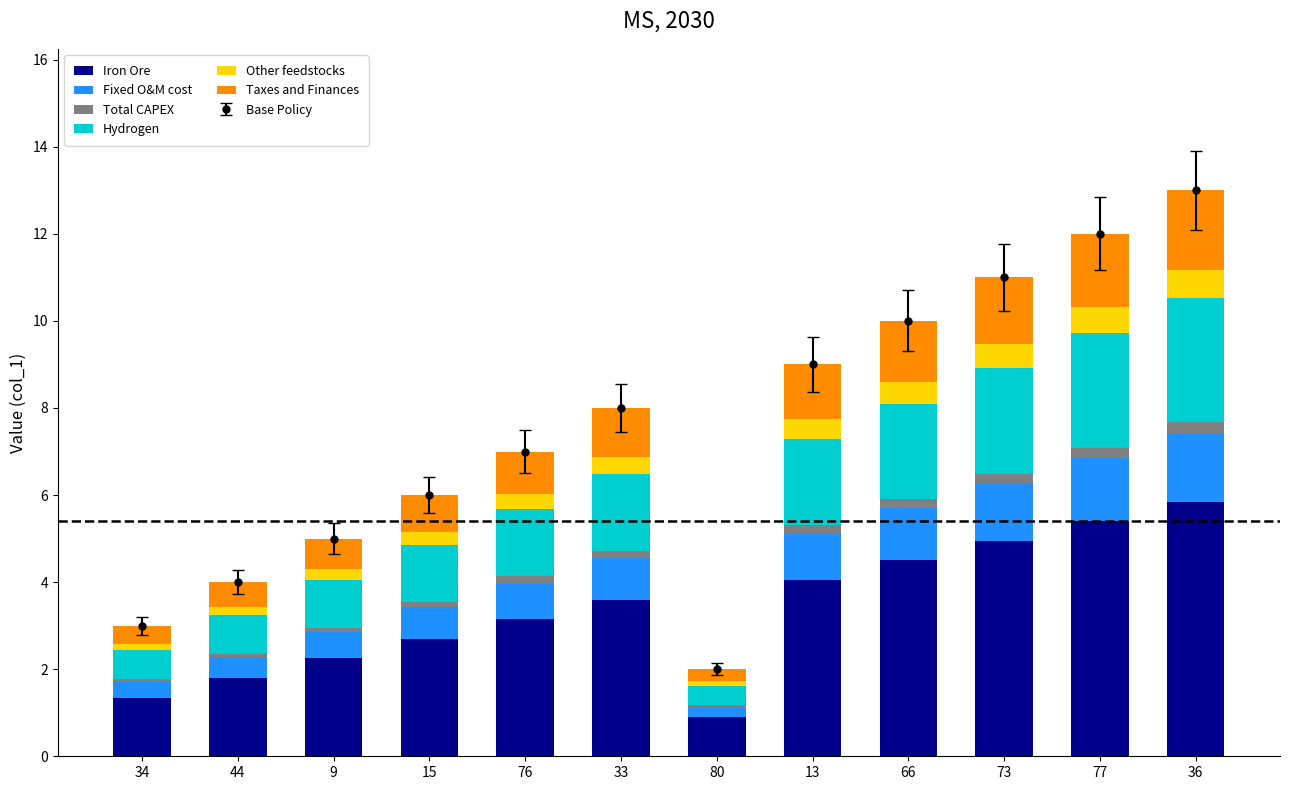

What is the label of the 11th bar from the right?

44